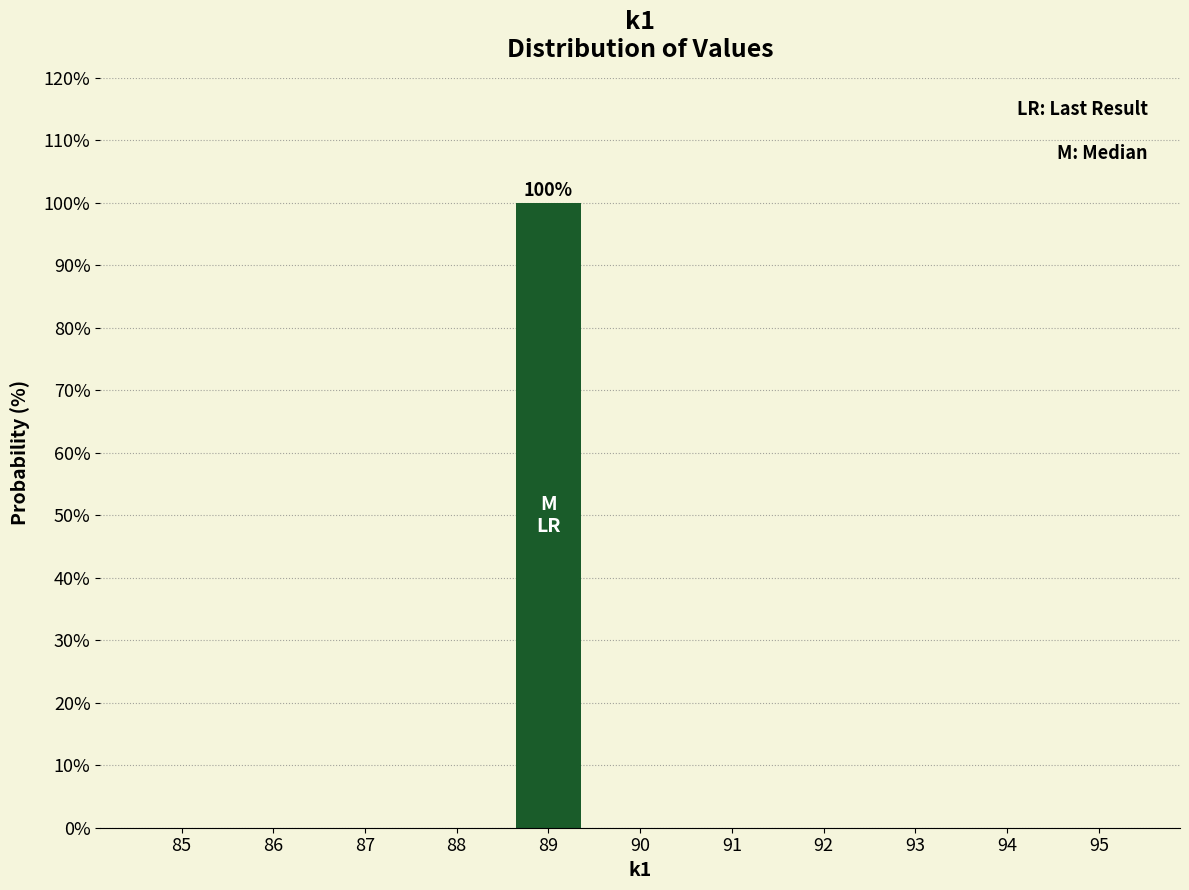

Reading right to left, what are all the values shown in this chart?

95=0	94=0	93=0	92=0	91=0	90=0	89=100	88=0	87=0	86=0	85=0